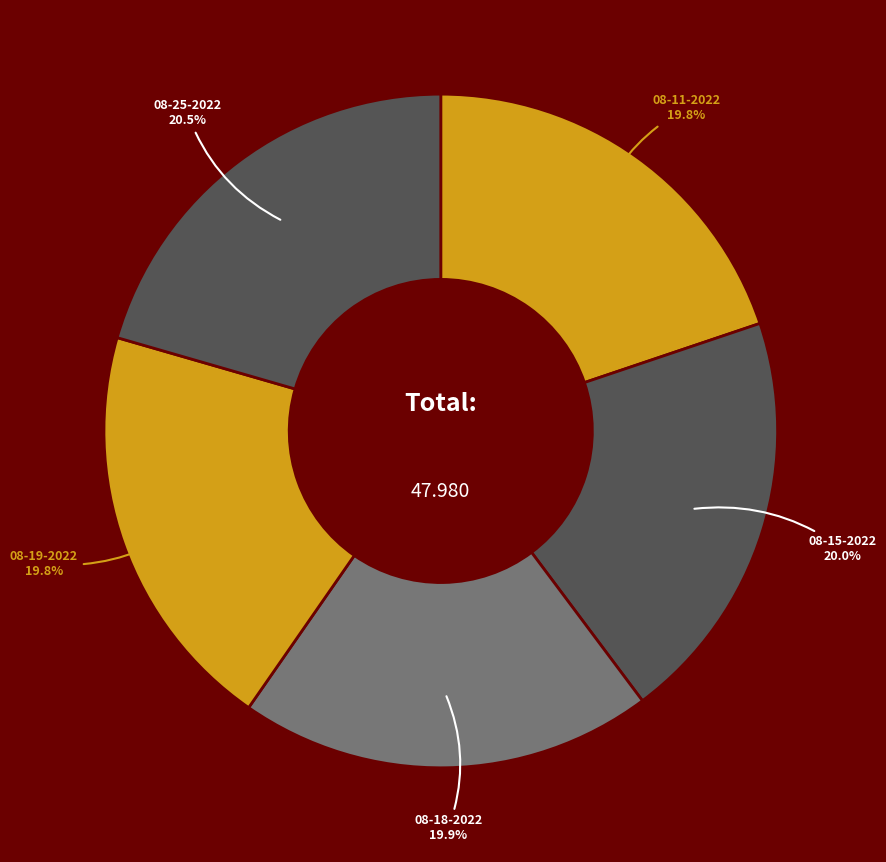

Count the number of slices in the pie.

5